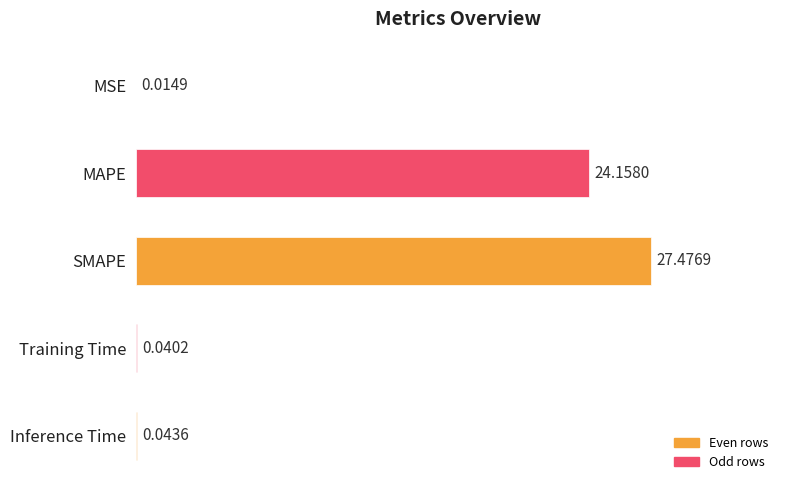

Which label corresponds to the largest value in the chart?

SMAPE